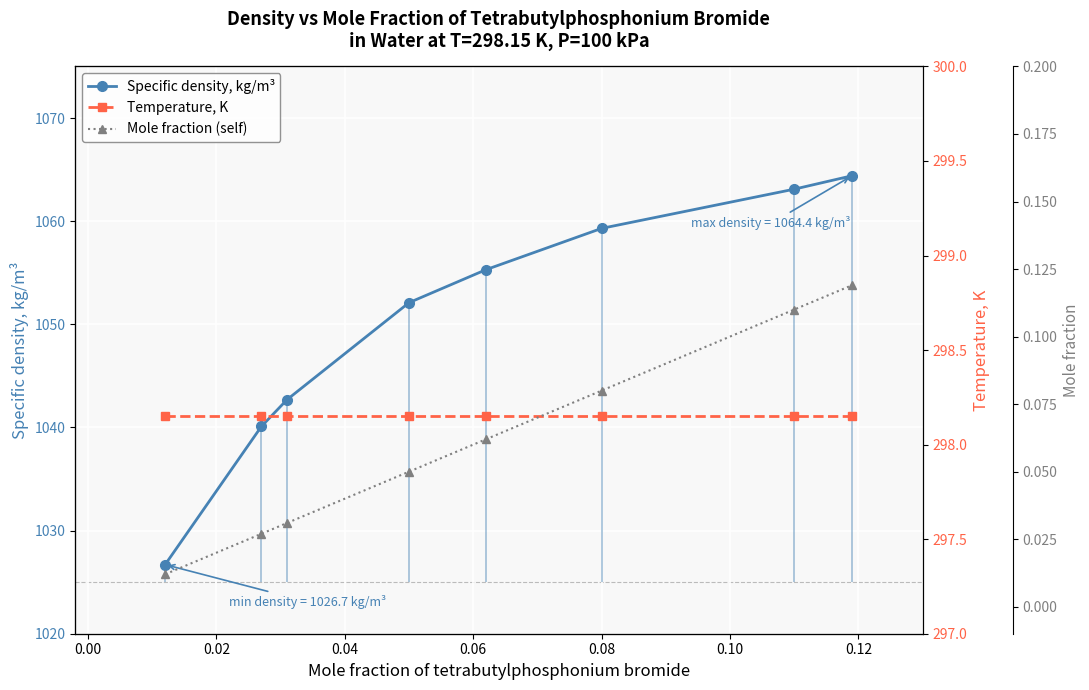

True or false: Mole fraction (self) and Specific density, kg/m³ intersect in this chart.

False